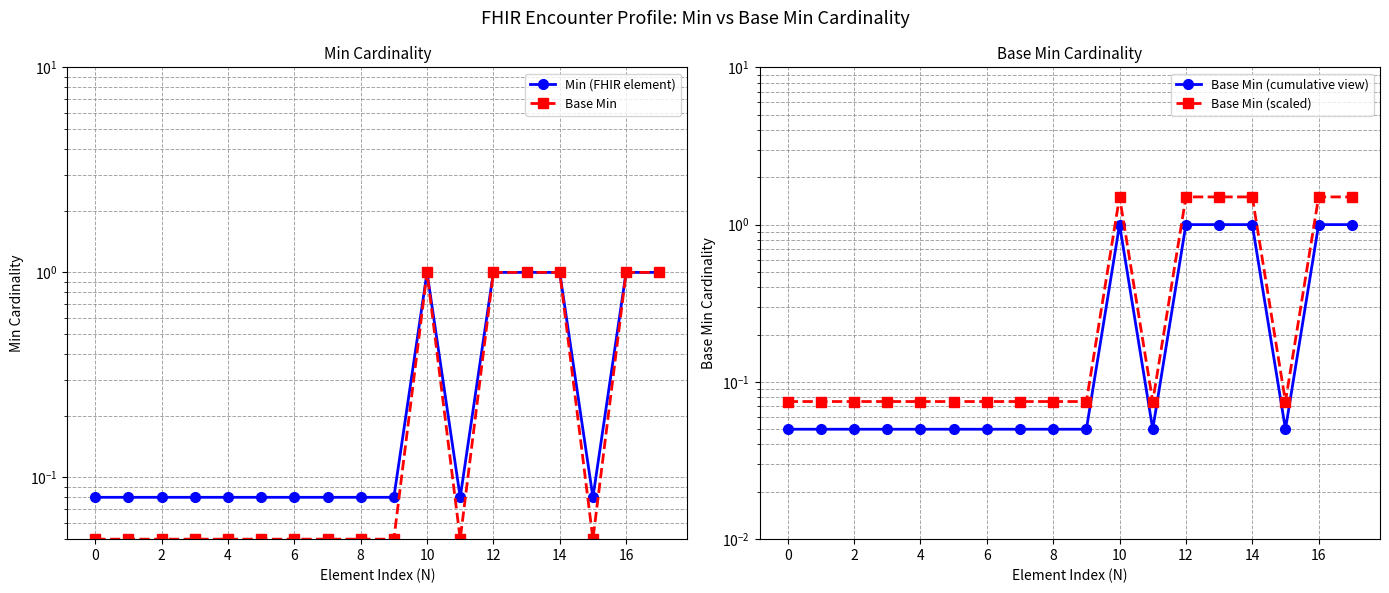

How many lines are shown in the chart?

4